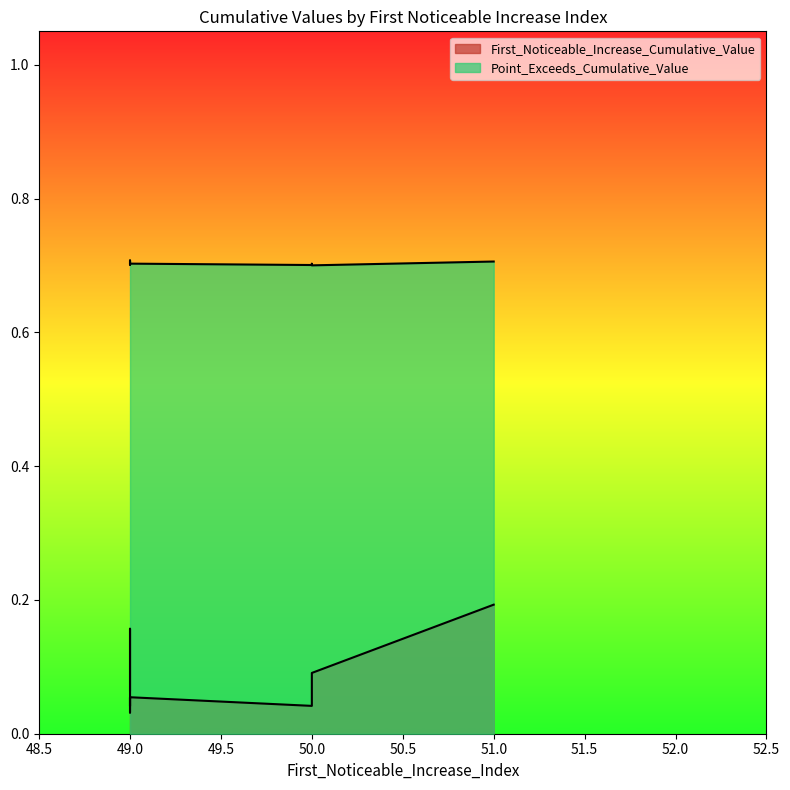

Reading left to right, list all the values displayed in this chart.

First_Noticeable_Increase_Cumulative_Value: 0.0	0.1	0.2	0.1	0.2	0.1	0.0	0.1	0.1	0.0
Point_Exceeds_Cumulative_Value: 0.7	0.7	0.7	0.7	0.7	0.7	0.7	0.7	0.7	0.7